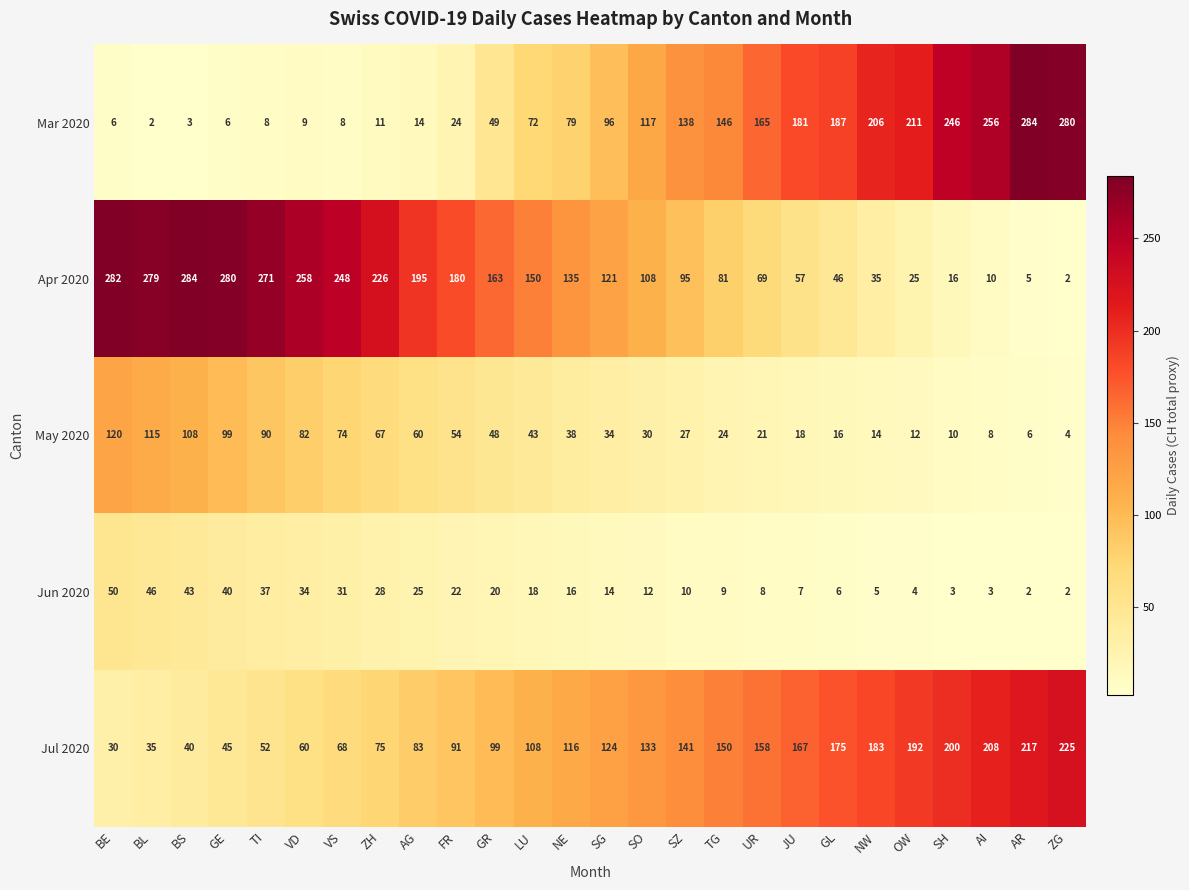

How many series are shown in this chart?

5